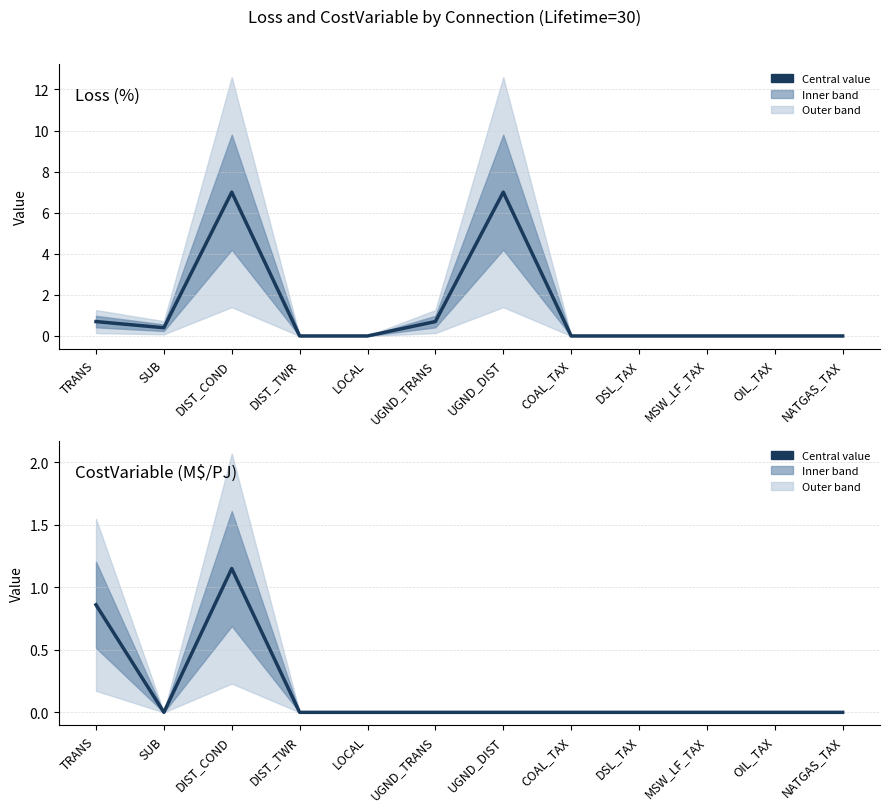

Which series has the largest range (max minus min)?

Loss (%)